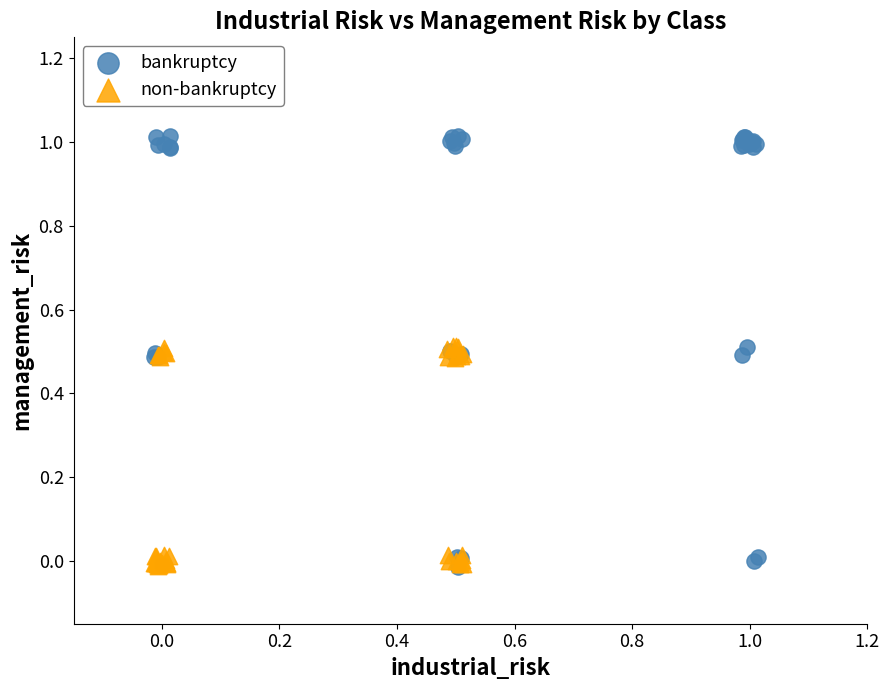

Which series contains the highest Y value?

bankruptcy